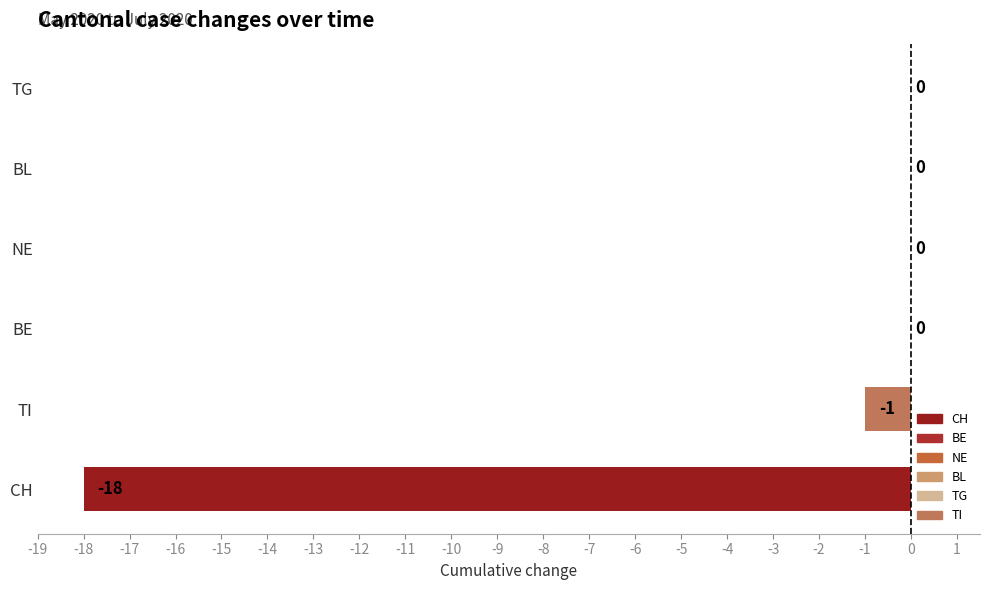

Reading top to bottom, extract all data points from this chart.

TG=0	BL=0	NE=0	BE=0	TI=-1	CH=-18